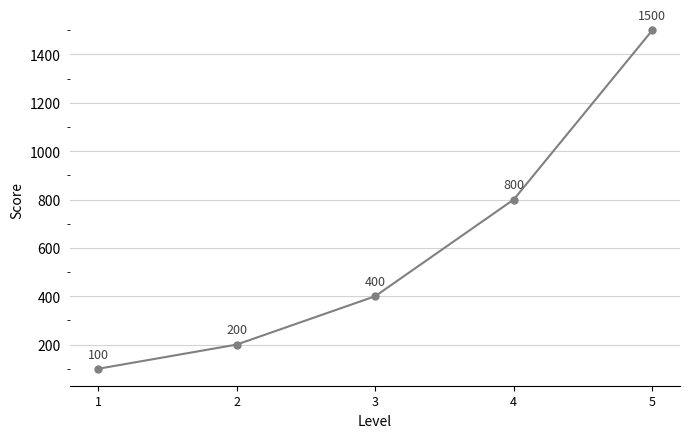

Which category has the highest value across all series?

5